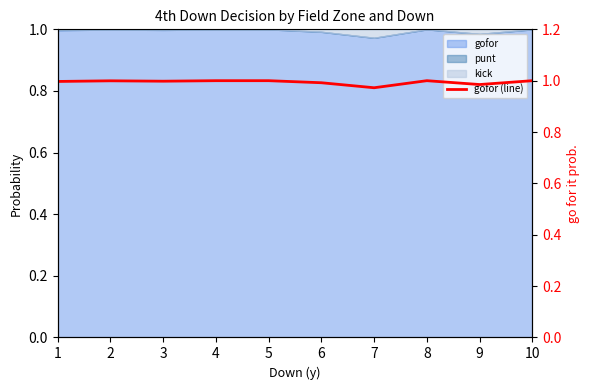

List the labels in order of value, largest first.

4, 5, 8, 10, 2, 3, 1, 6, 9, 7